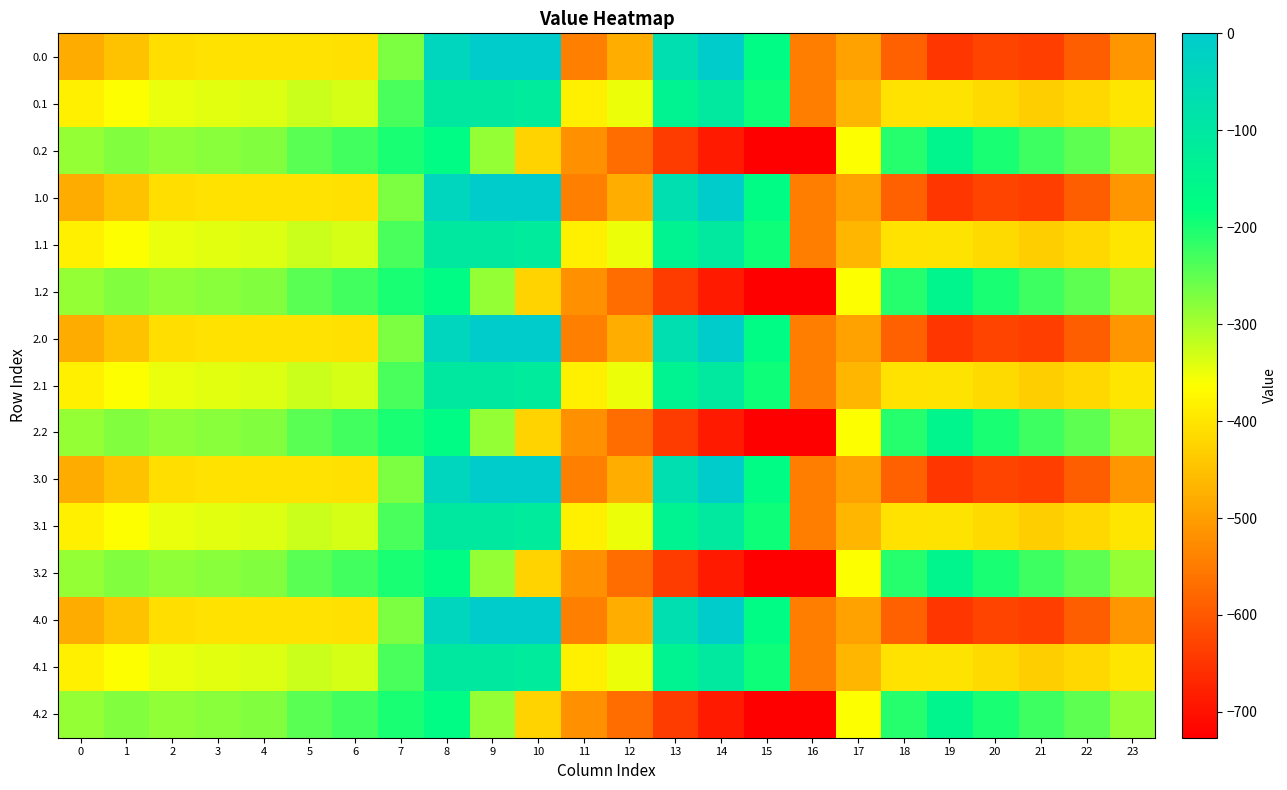

Count the number of categories in the chart.

24